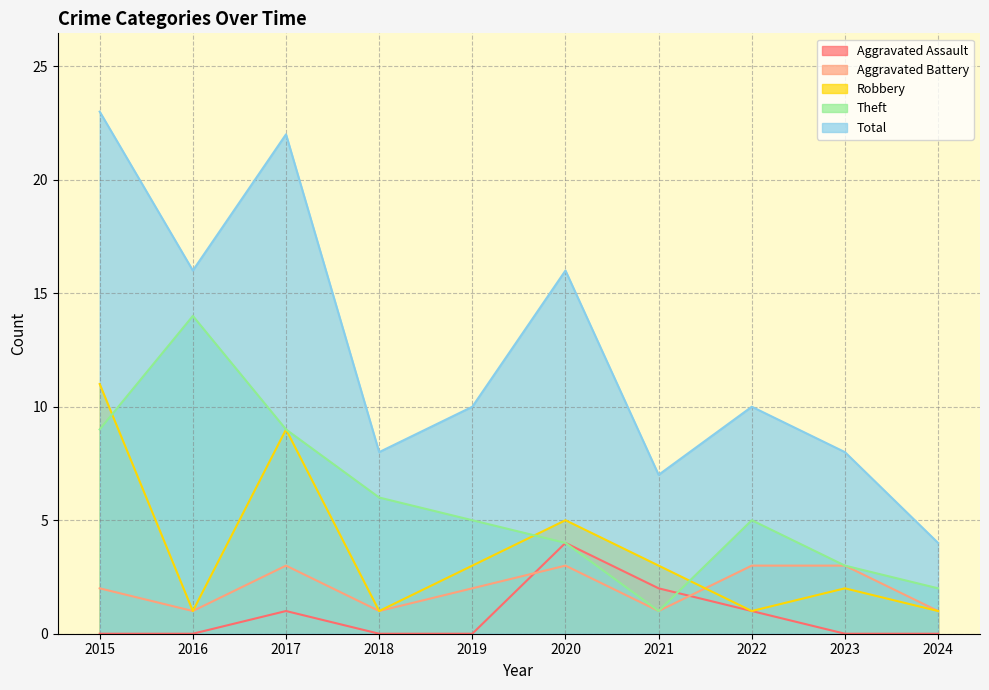

How many lines are shown in the chart?

5